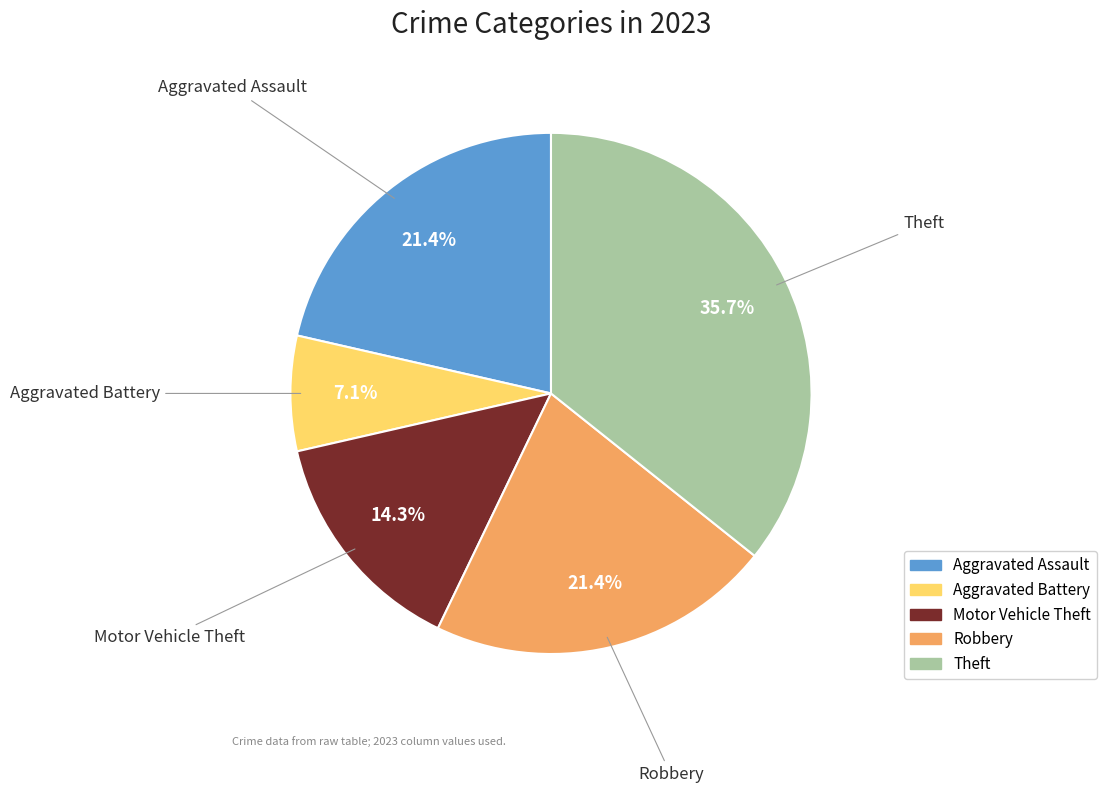

What is the largest slice in the pie chart?

Theft